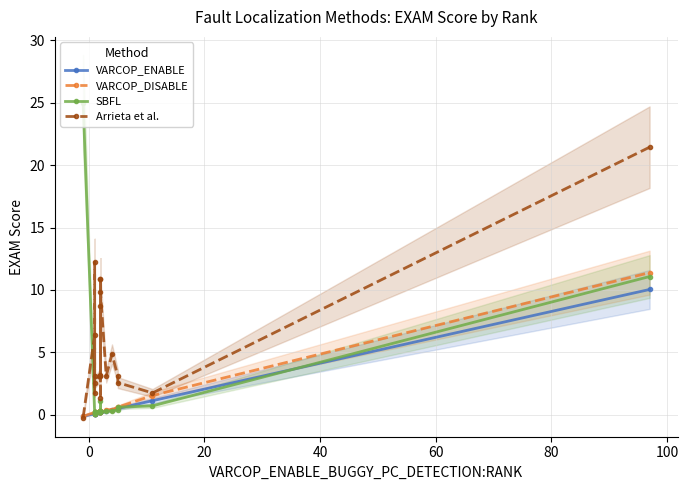

What is the sum of all SBFL values?

42.1